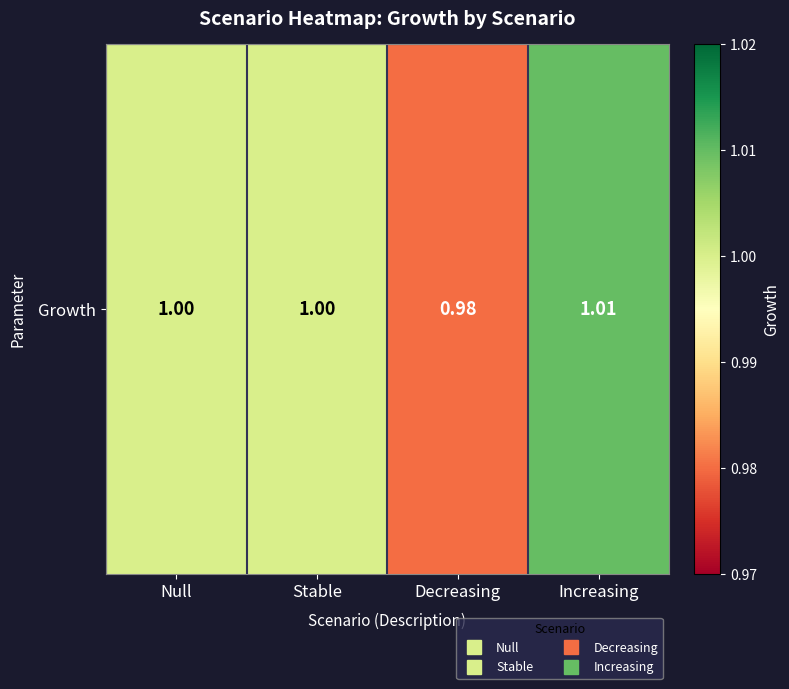

Reading left to right, list all the values displayed in this chart.

Null=1.0	Stable=1.0	Decreasing=1.0	Increasing=1.0